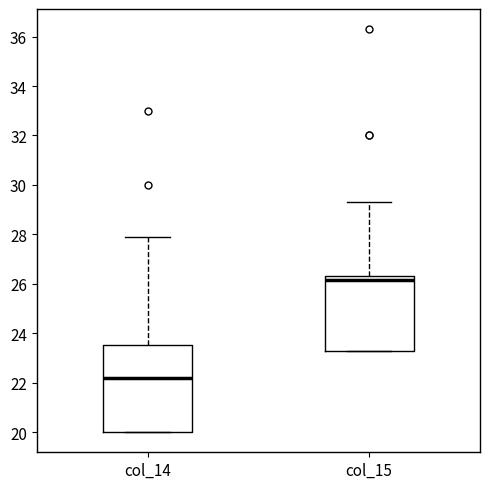

Where is the upper edge of the box for col_14 on the y-axis? The values are not printed on the chart, so give them approximately, as read against the axis.

23.6